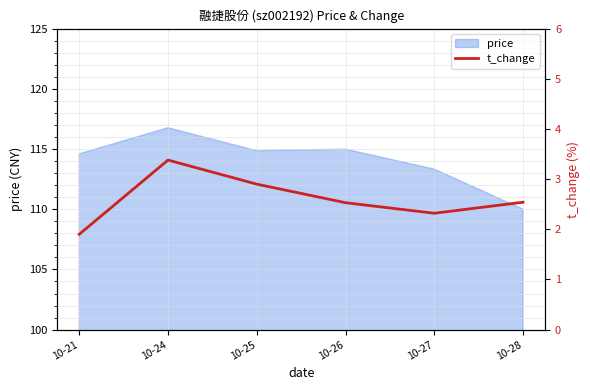

How many values are below 2?

1